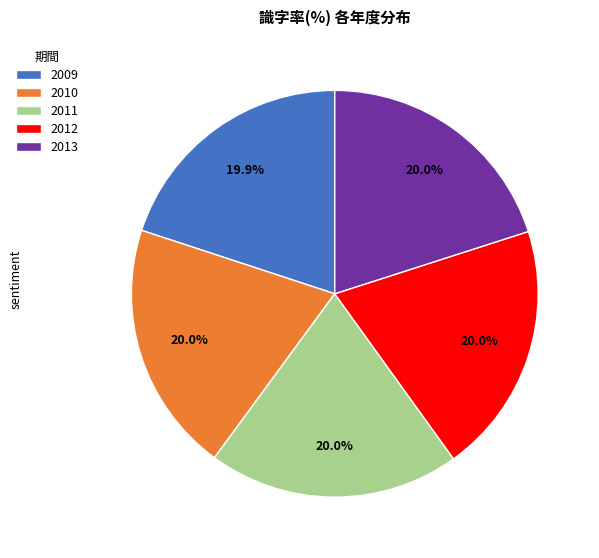

Is there any slice that represents more than half of the pie?

No